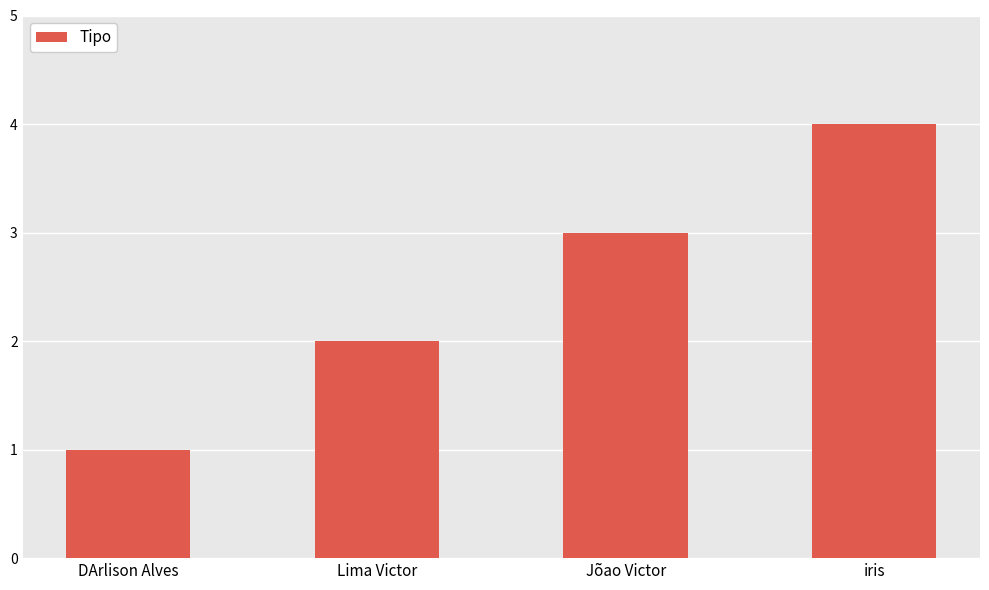

What is the label of the 2nd bar from the left?

Lima Victor